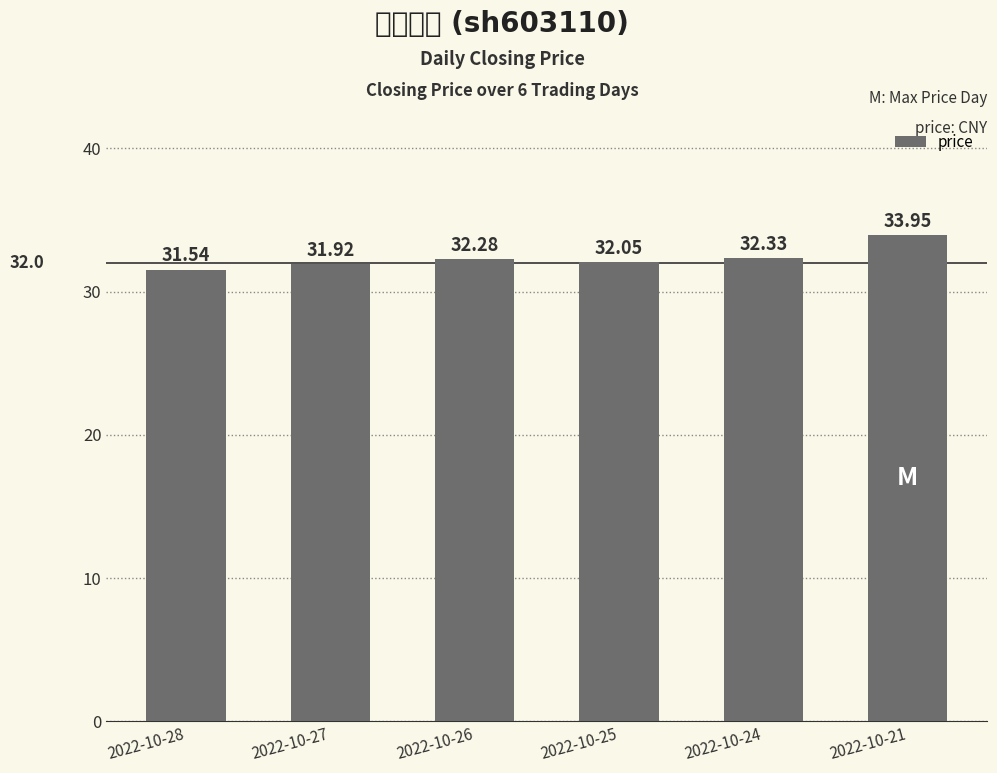

How many values are below 32?

2